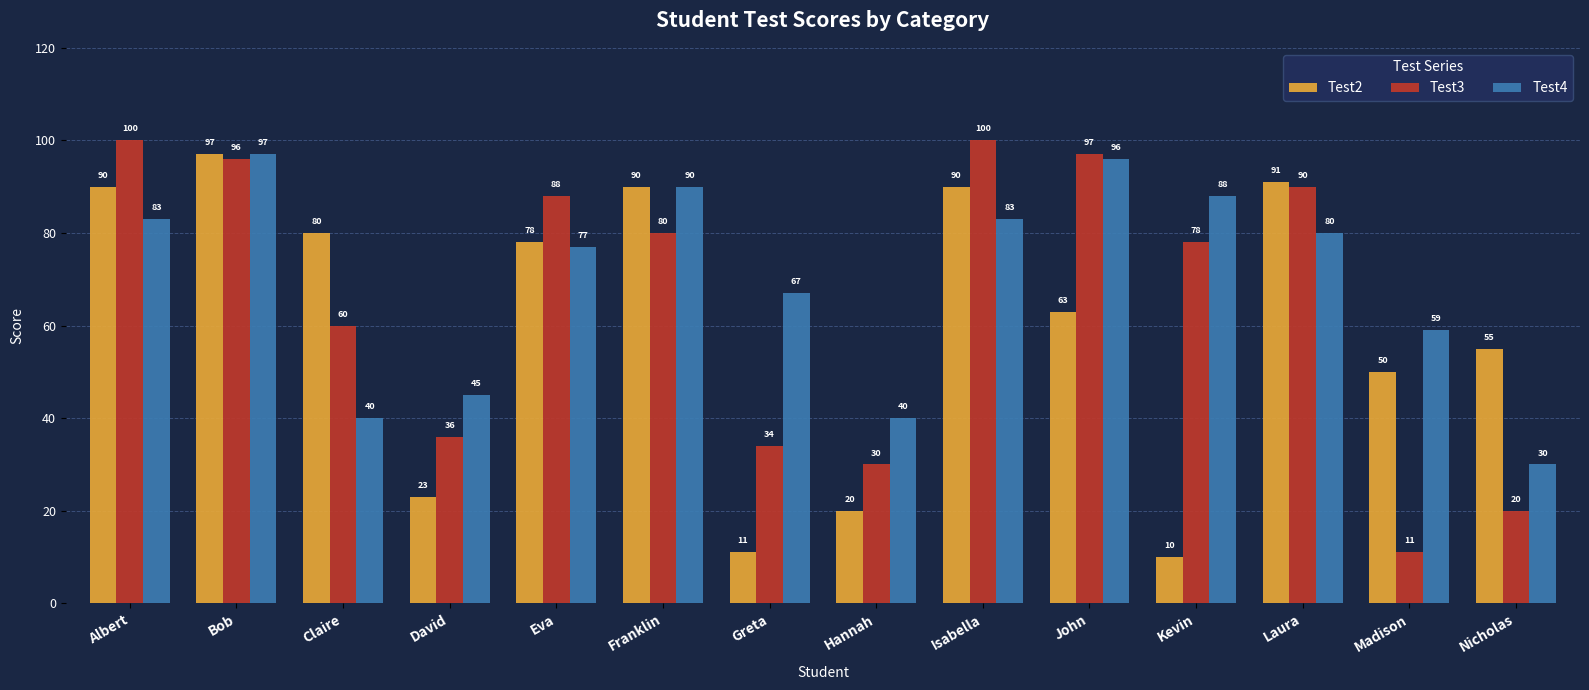

What is the difference between the maximum and second lowest values in the Test4 series?

57